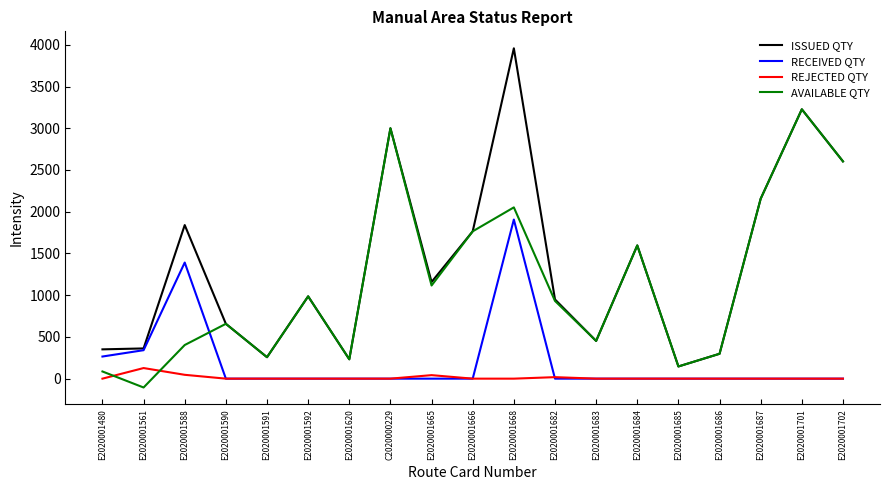

What is the spread (max minus min) of values at E2020001591?

257